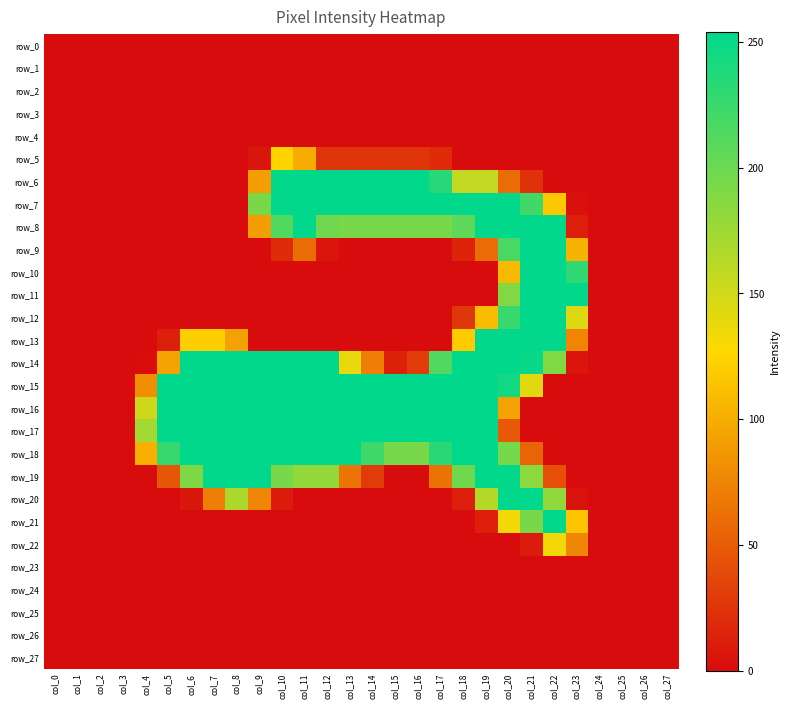

The row_21 series shows 193 at col_21. True or false?

True